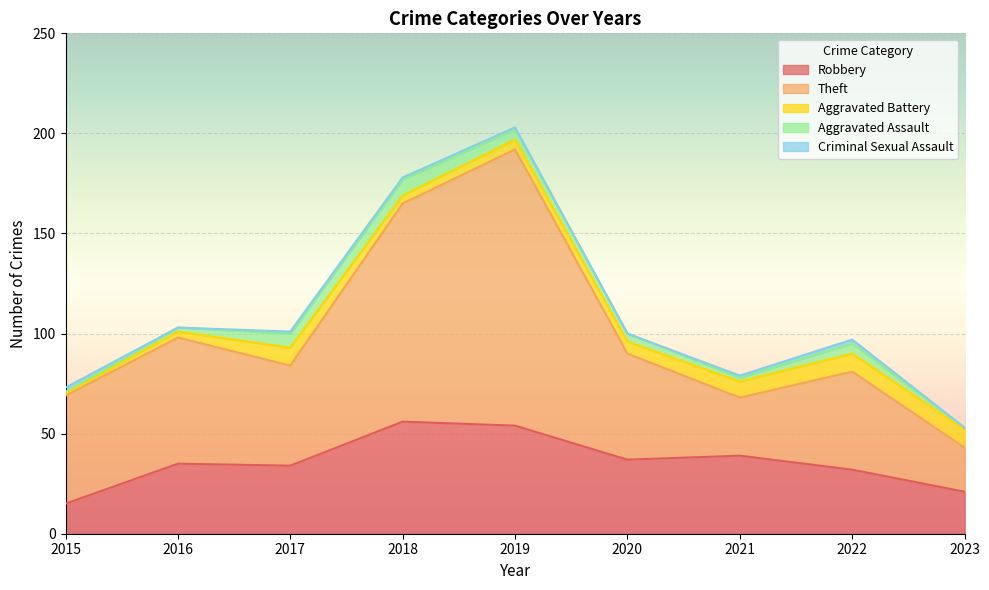

Between 2015 and 2022, which series saw the biggest shift?

Robbery